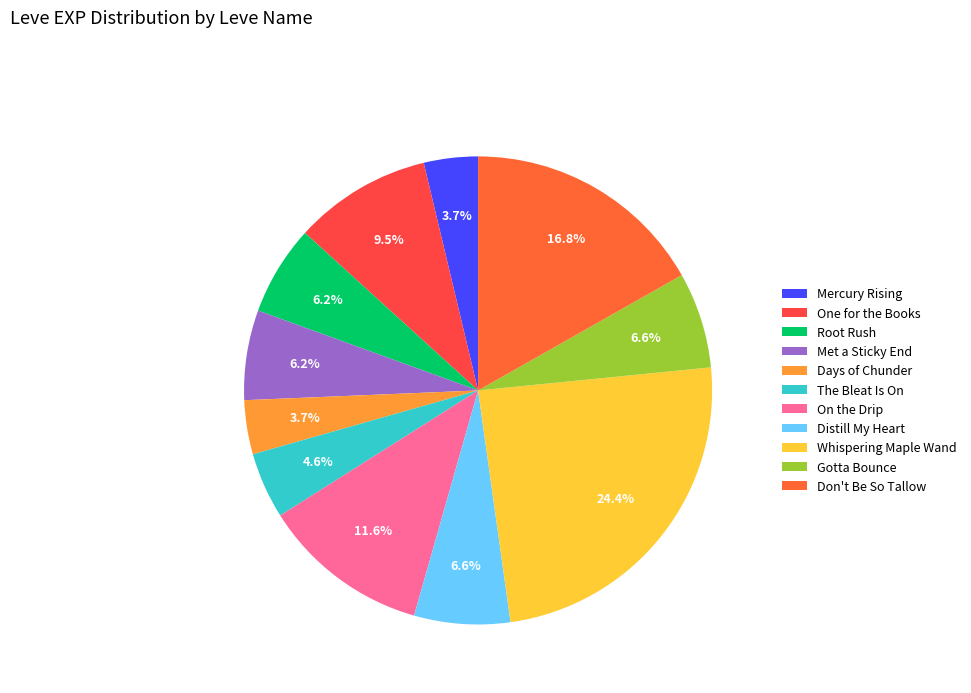

Count the number of slices in the pie.

11